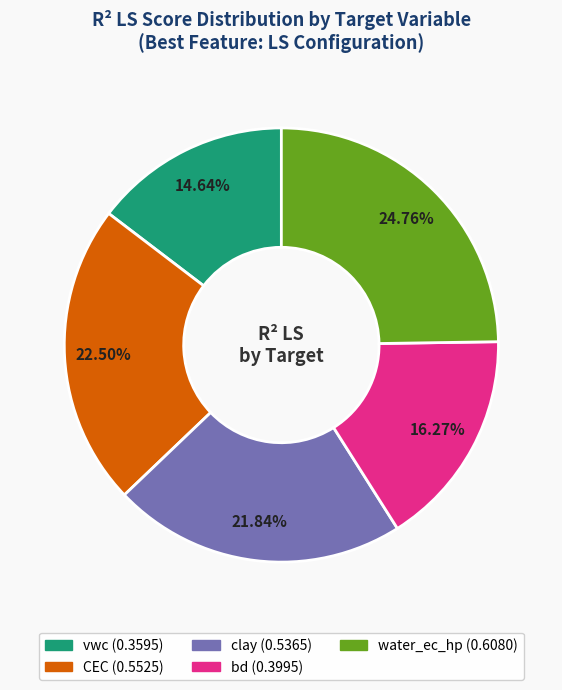

Is it true that CEC is 13% of the pie?

False